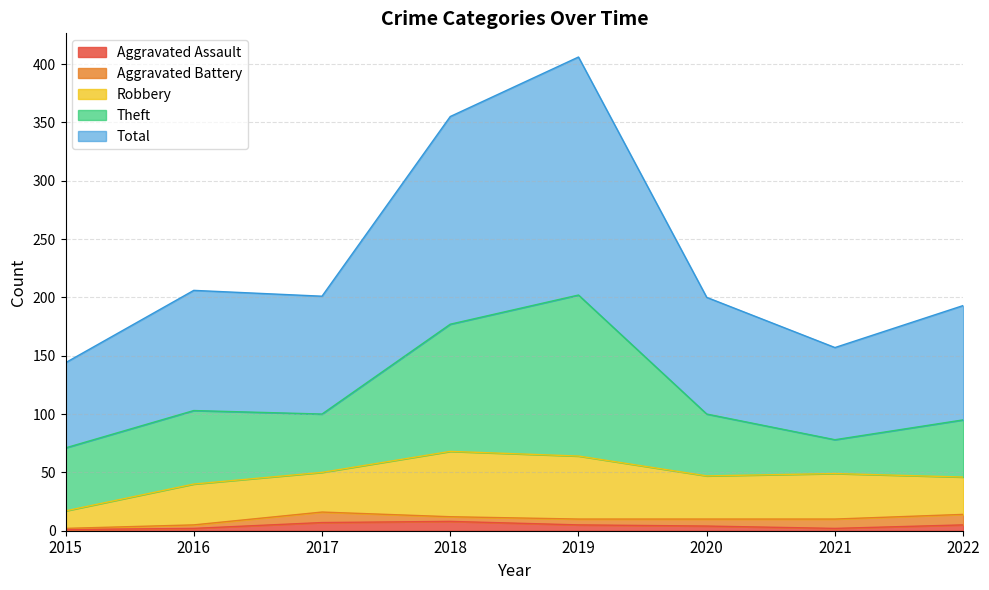

Count the number of categories in the chart.

8